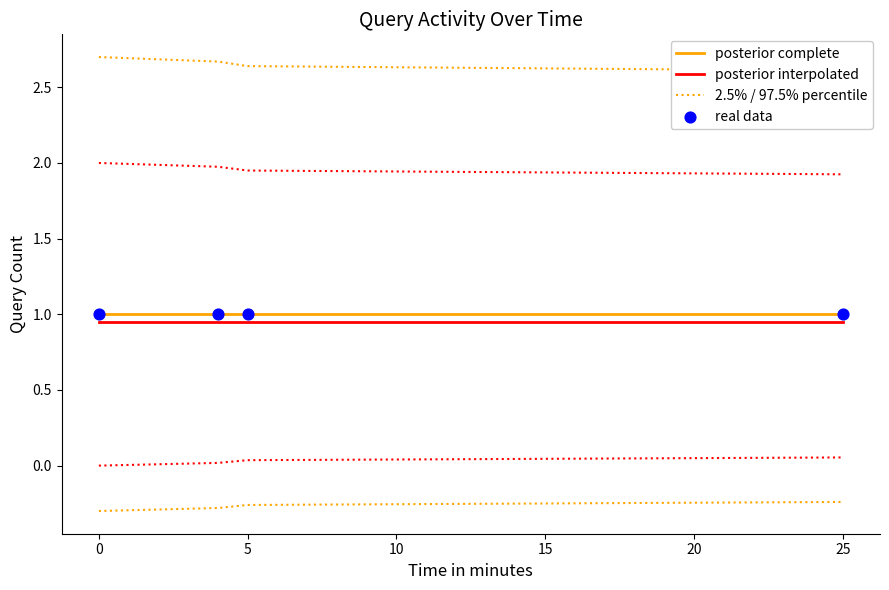

Which series reaches the maximum Y coordinate?

2.5% / 97.5% percentile